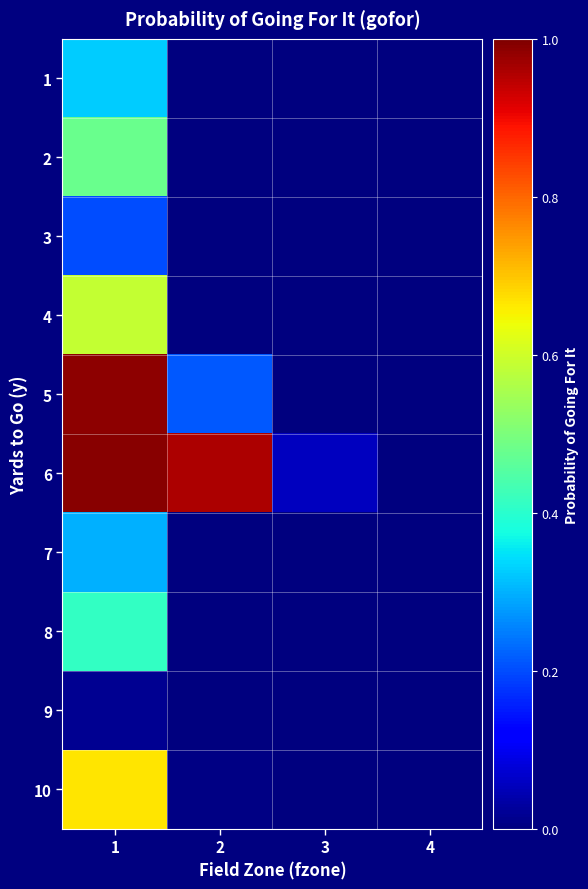

Rank the series at 1 from highest to lowest value.

6, 5, 10, 4, 2, 8, 1, 7, 3, 9